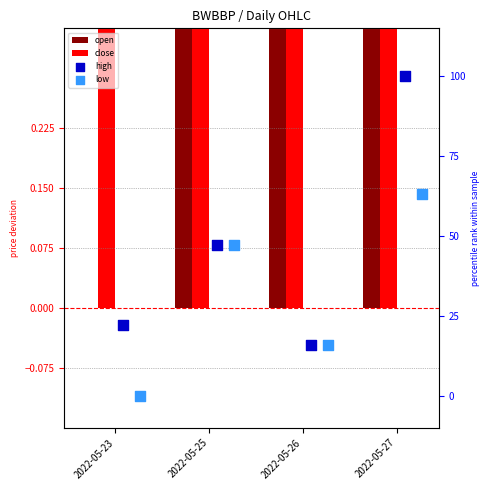

Is the value of close at 2022-05-27 greater than the value of low at 2022-05-26?

No